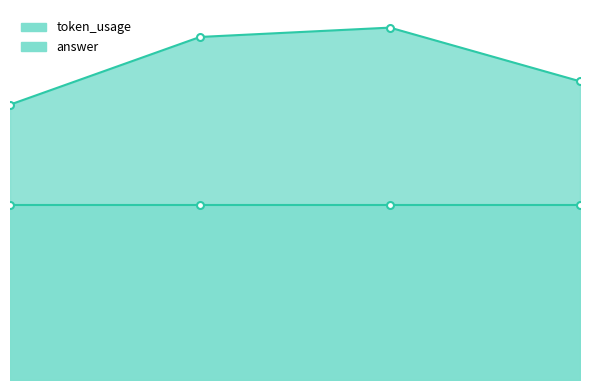

What is the value of the 4th point from the left?

128